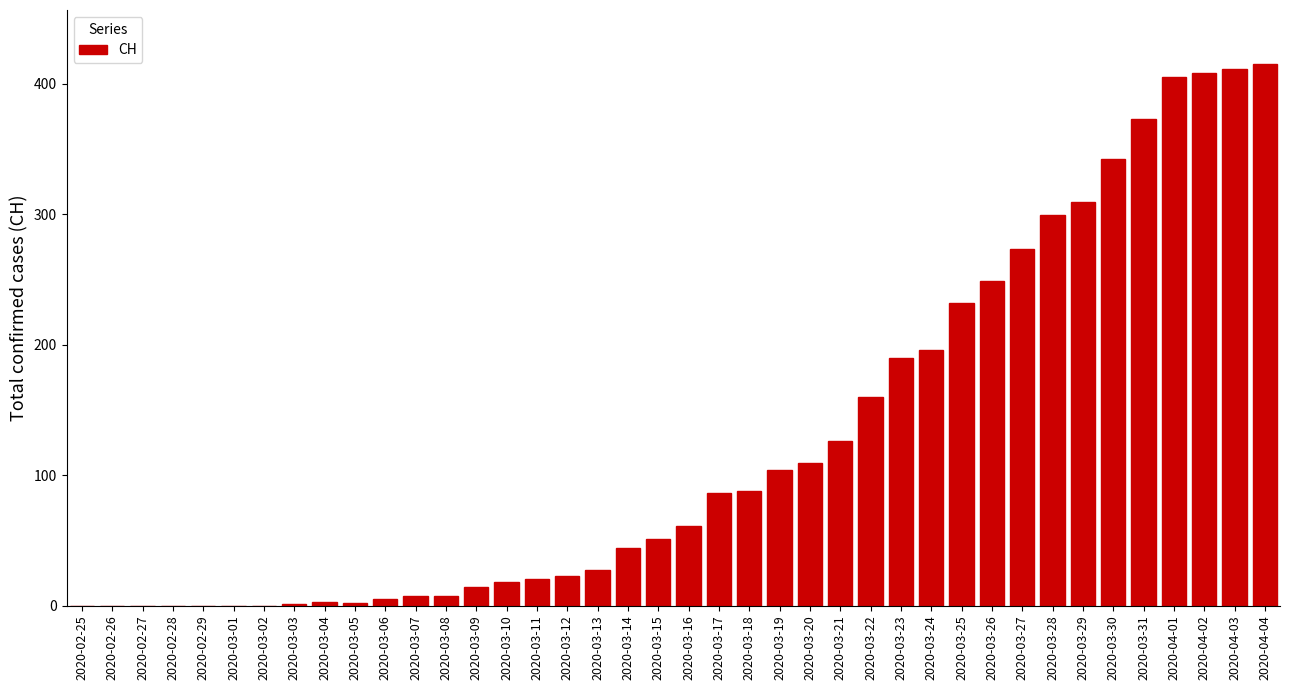

The value at 2020-03-27 is 273. True or false?

True